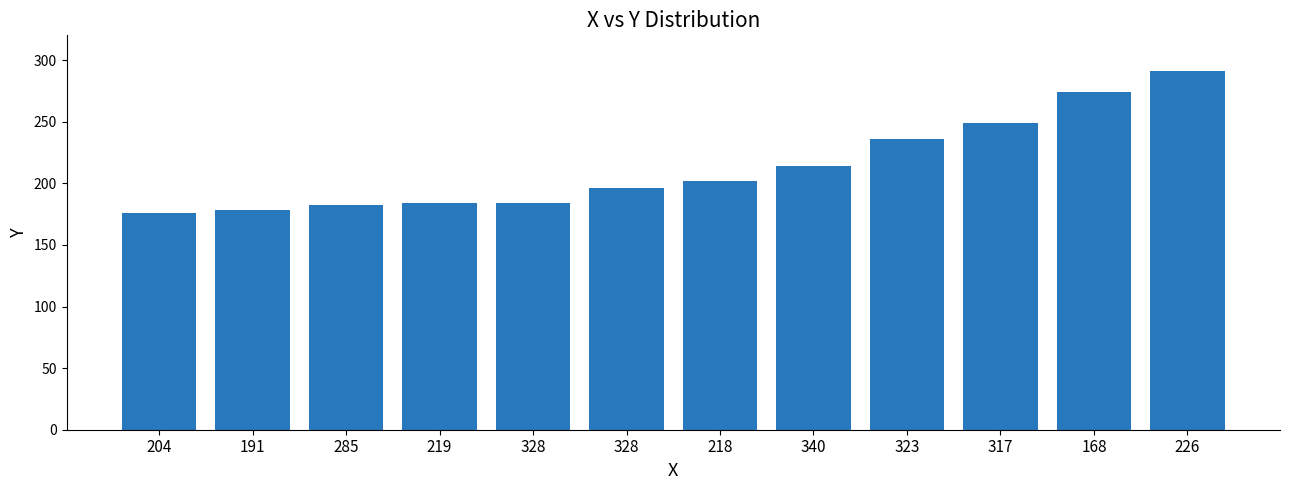

How many series are shown in this chart?

1